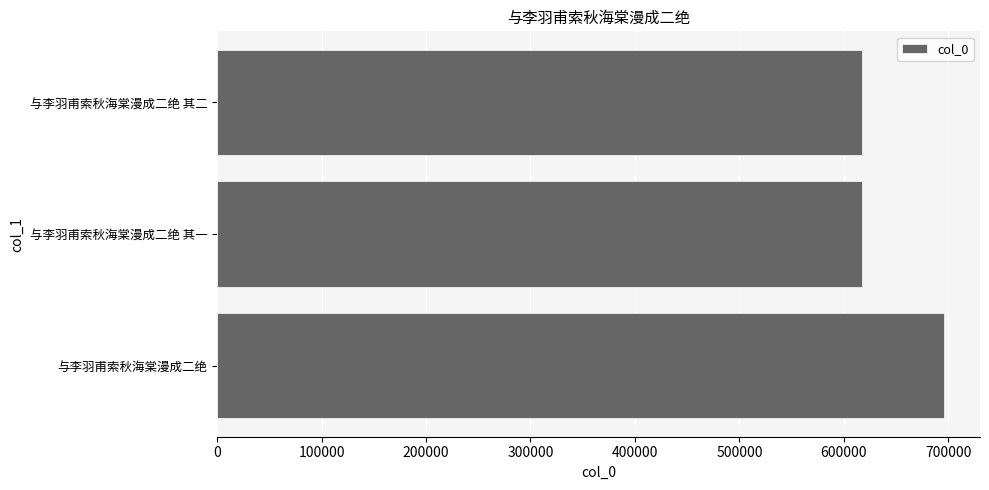

What is the minimum value shown in the chart?

617361